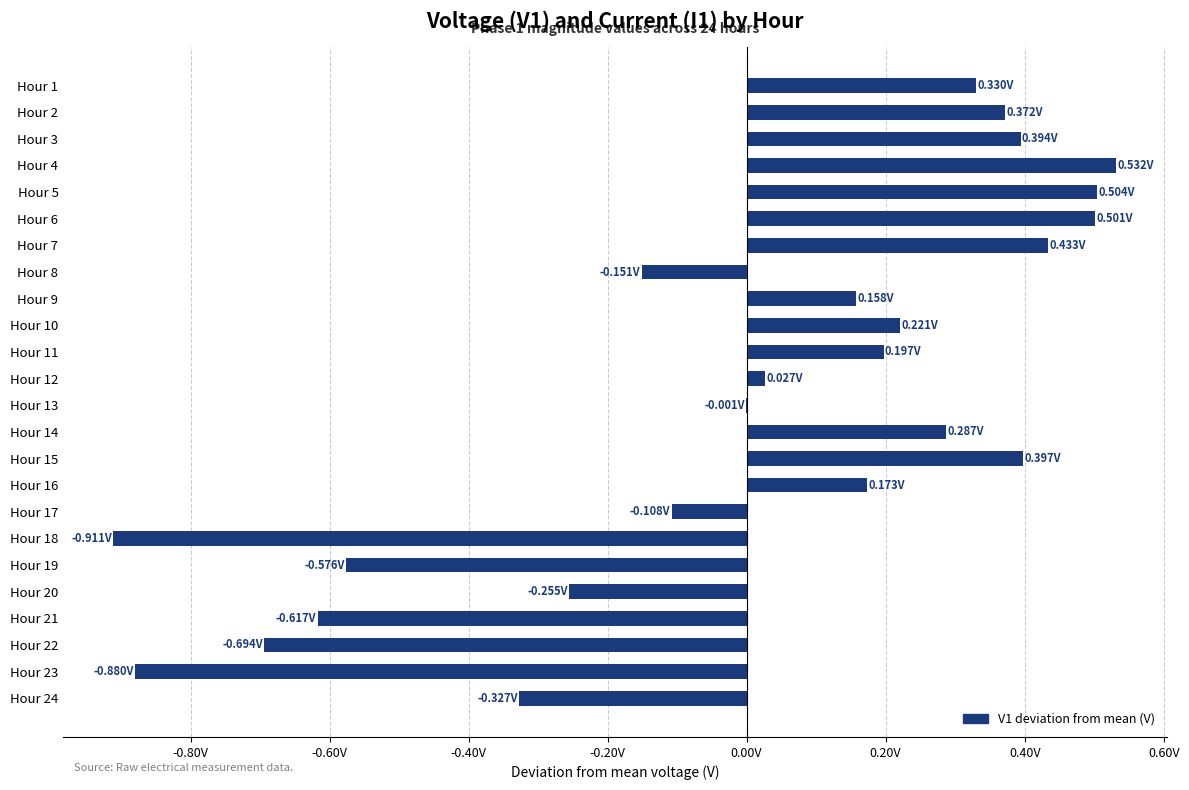

Which category has the highest value across all series?

Hour 4